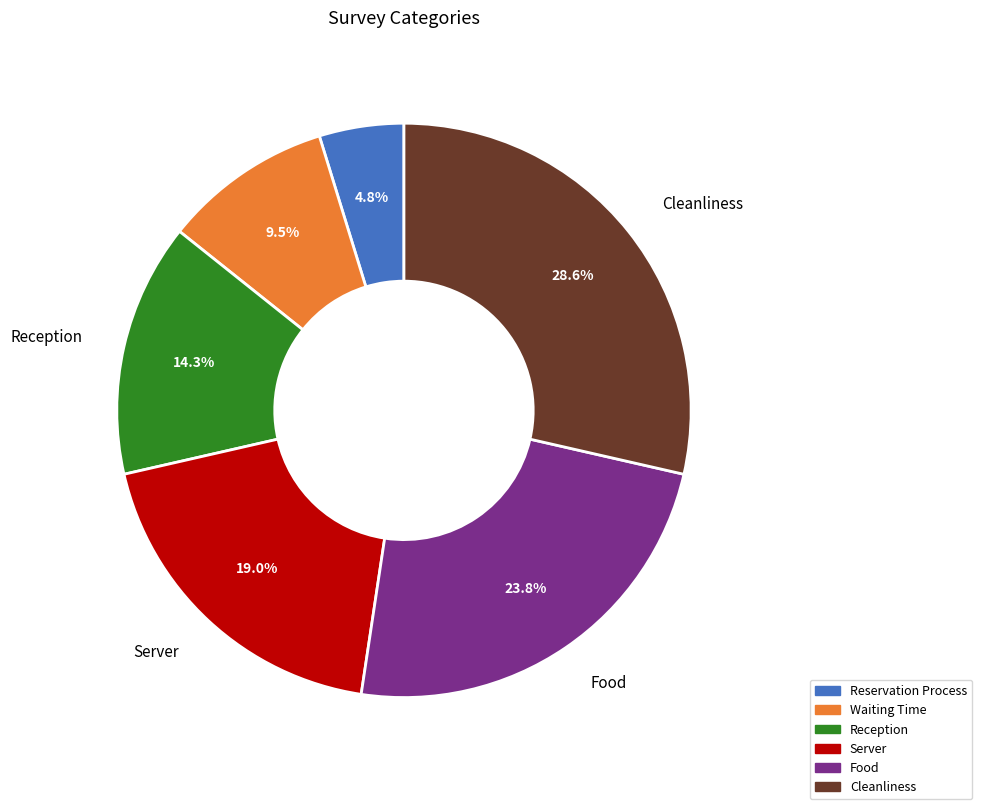

What is the ratio of the value at Food to the value at Reception?

1.7